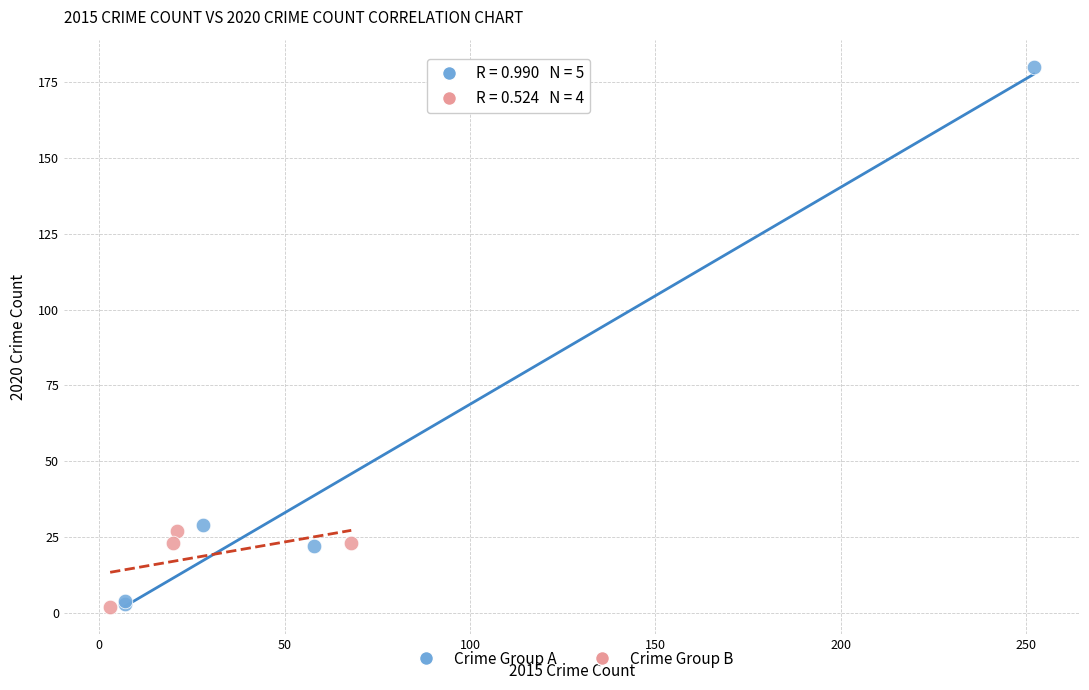

Which series contains the highest Y value?

Crime Group A